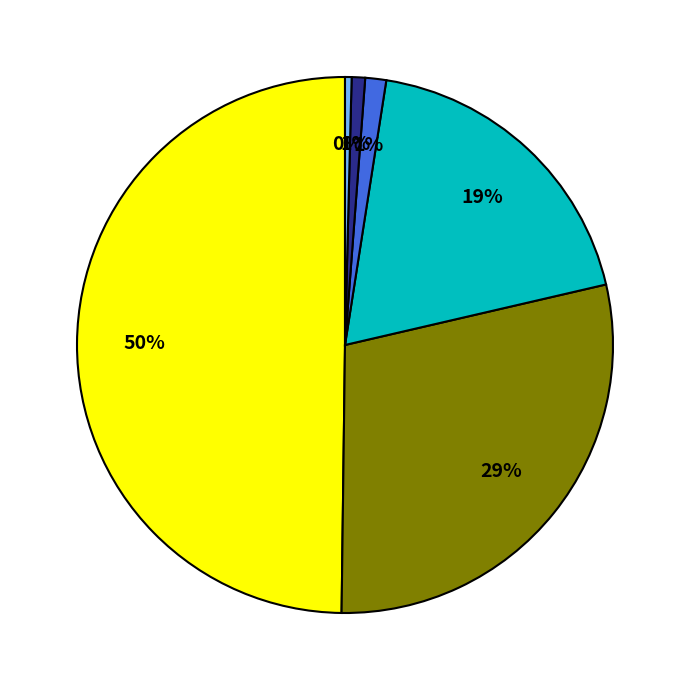

To the nearest percent, what is the average slice percentage?

17%